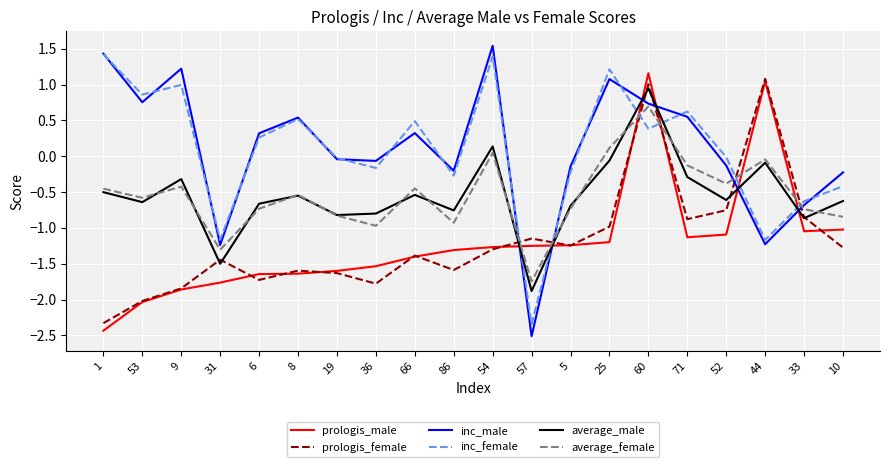

What position from the left is 86?

10